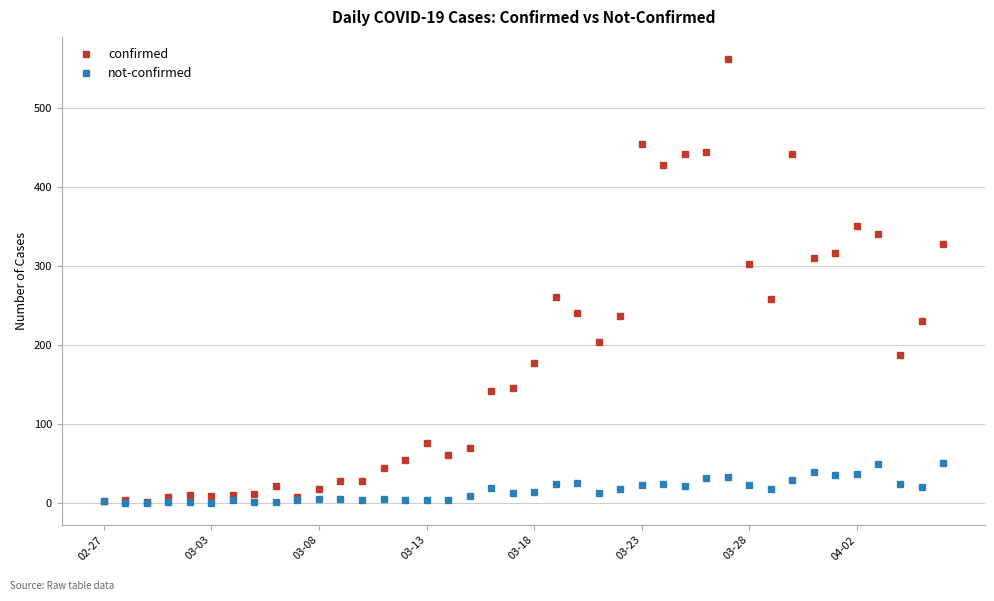

List the series in order of their overall mean, lowest first.

not-confirmed, confirmed